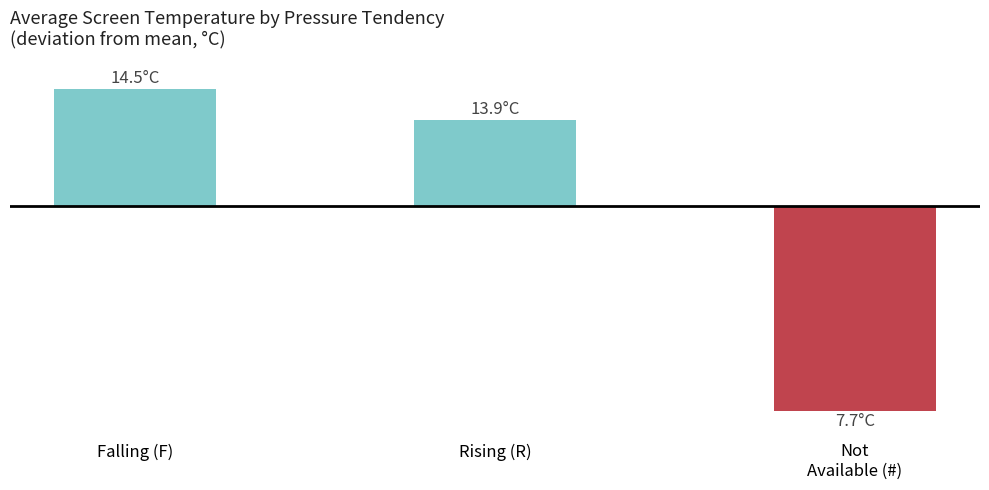

List the labels in order of value, smallest first.

Not
Available (#), Rising (R), Falling (F)